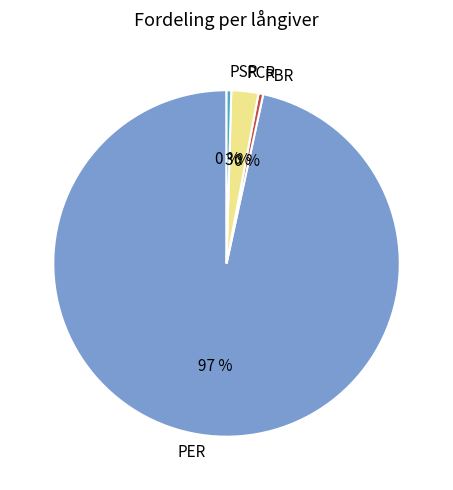

Between PBR and PCR, which is larger?

PCR